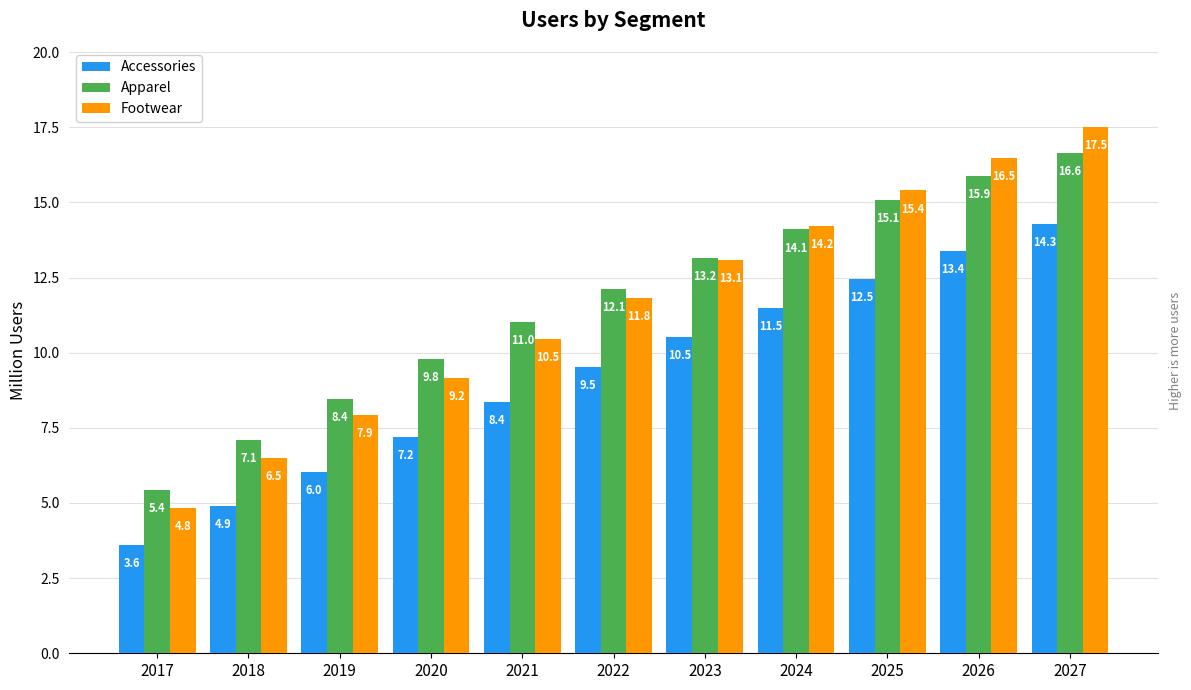

Reading left to right, extract all data points from this chart.

Accessories: 2017=3.6	2018=4.9	2019=6.0	2020=7.2	2021=8.4	2022=9.5	2023=10.5	2024=11.5	2025=12.5	2026=13.4	2027=14.3
Apparel: 2017=5.4	2018=7.1	2019=8.4	2020=9.8	2021=11.0	2022=12.1	2023=13.2	2024=14.1	2025=15.1	2026=15.9	2027=16.6
Footwear: 2017=4.8	2018=6.5	2019=7.9	2020=9.2	2021=10.5	2022=11.8	2023=13.1	2024=14.2	2025=15.4	2026=16.5	2027=17.5